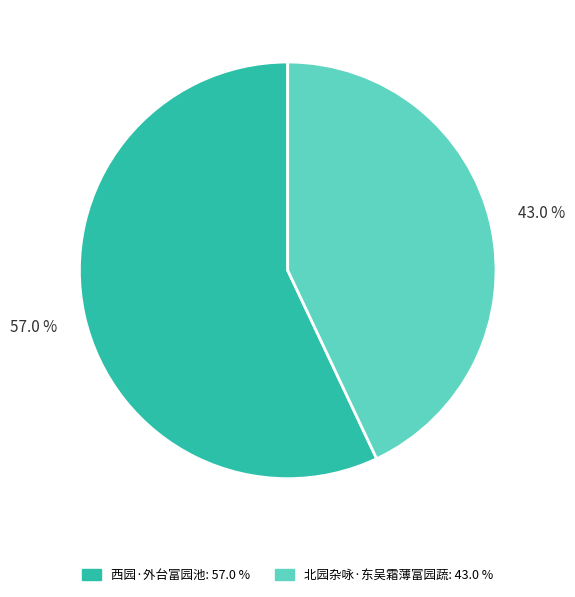

Rank the categories by value from highest to lowest.

西园·外台富园池, 北园杂咏·东吴霜薄富园蔬